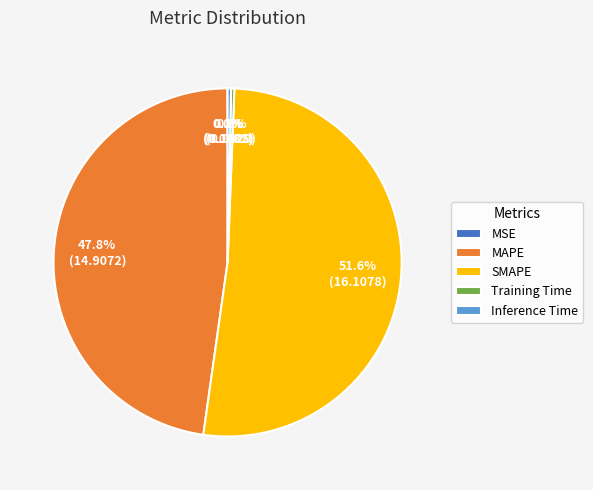

Which category has the biggest portion of the pie?

SMAPE